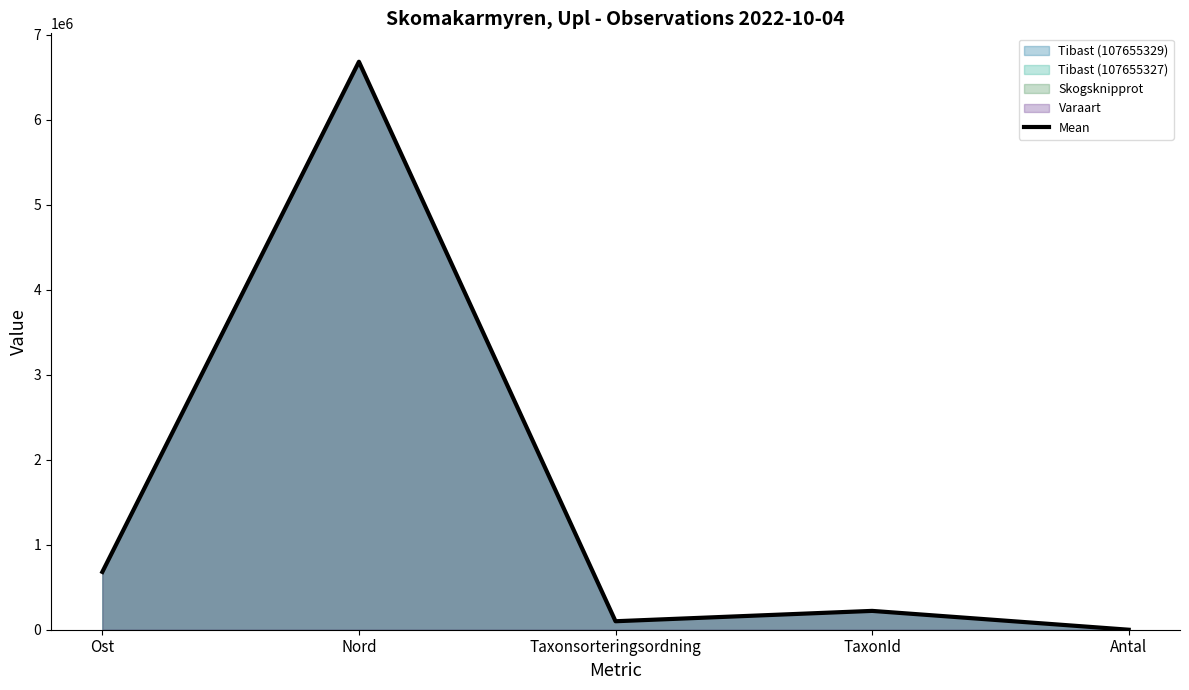

What is the difference between the values at Ost and Taxonsorteringsordning?

580062.0